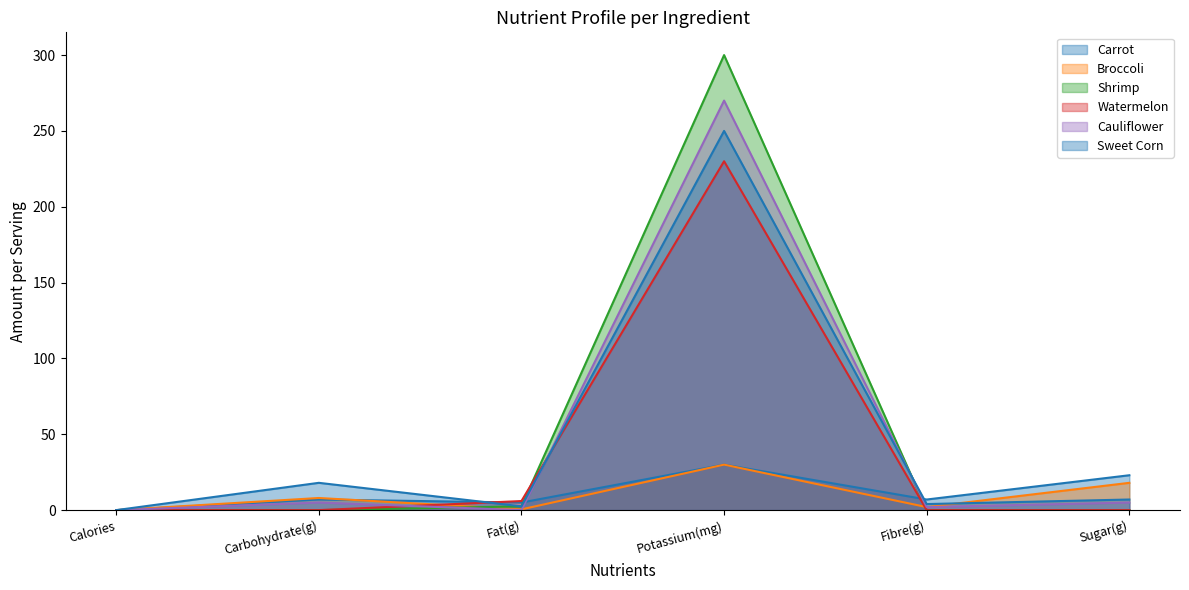

Does the chart have visible grid lines?

No